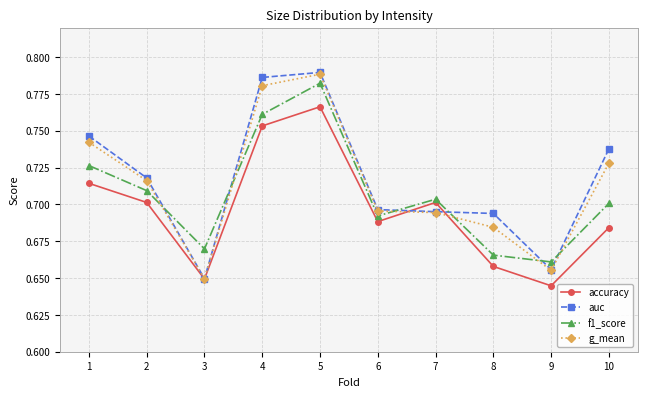

At which label does g_mean reach its peak?

5